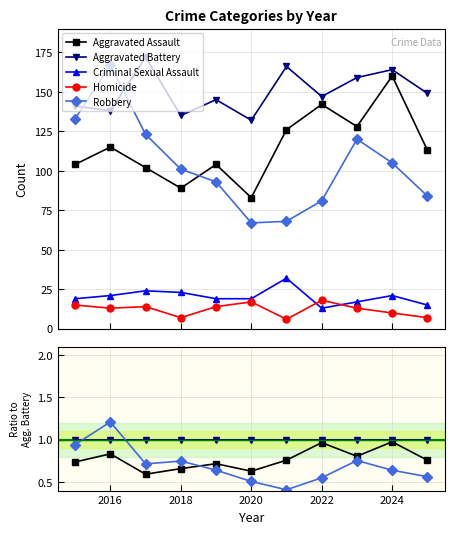

True or false: Criminal Sexual Assault and Robbery cross at least once.

False